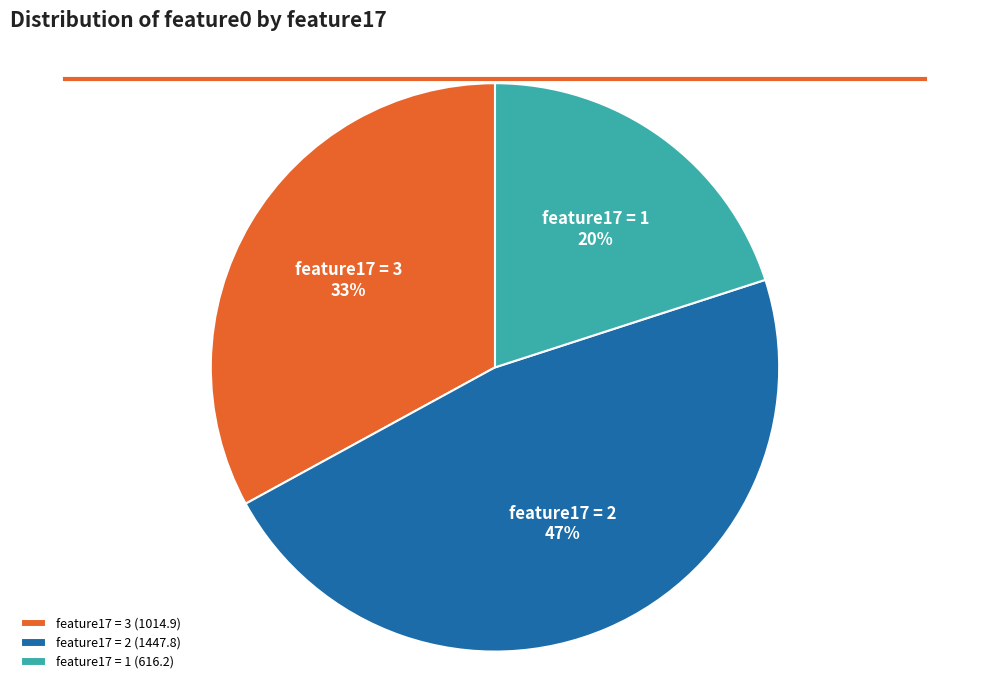

Count the number of slices in the pie.

3